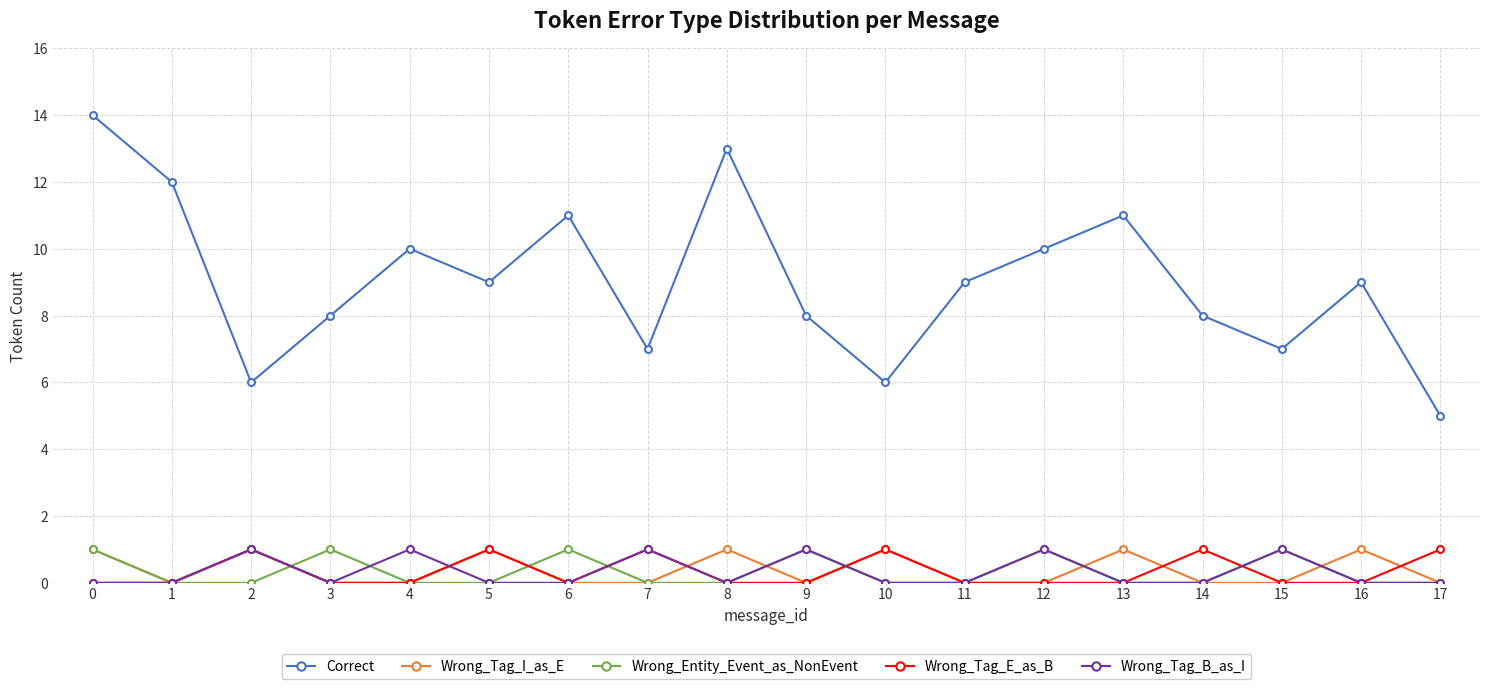

What is the total value across all series at 14?

9